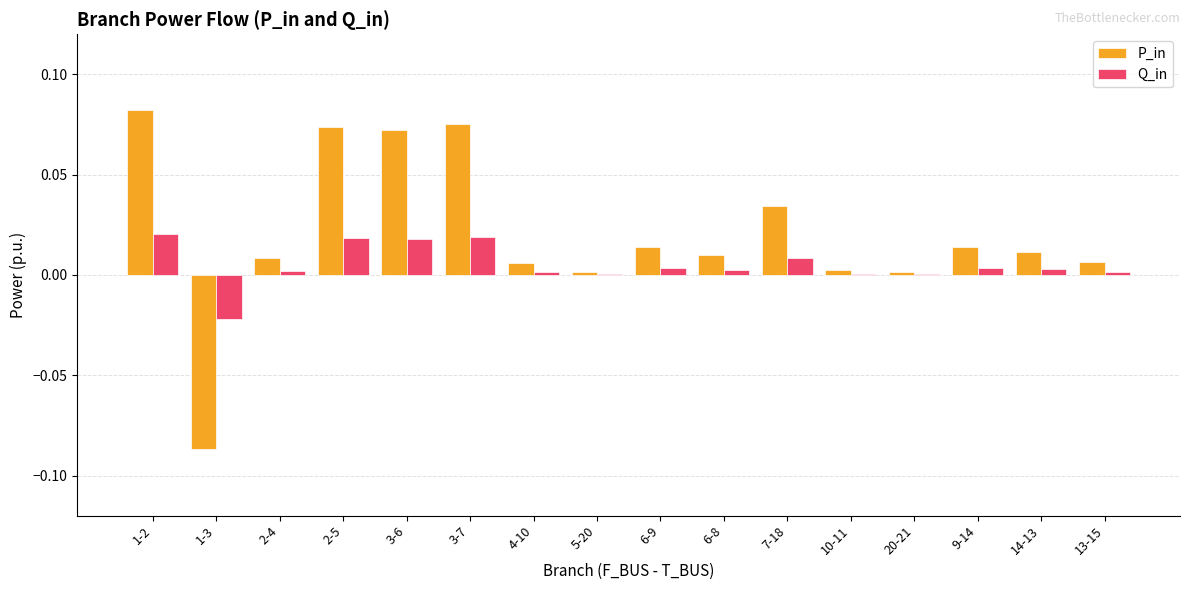

How many groups of bars are there?

16